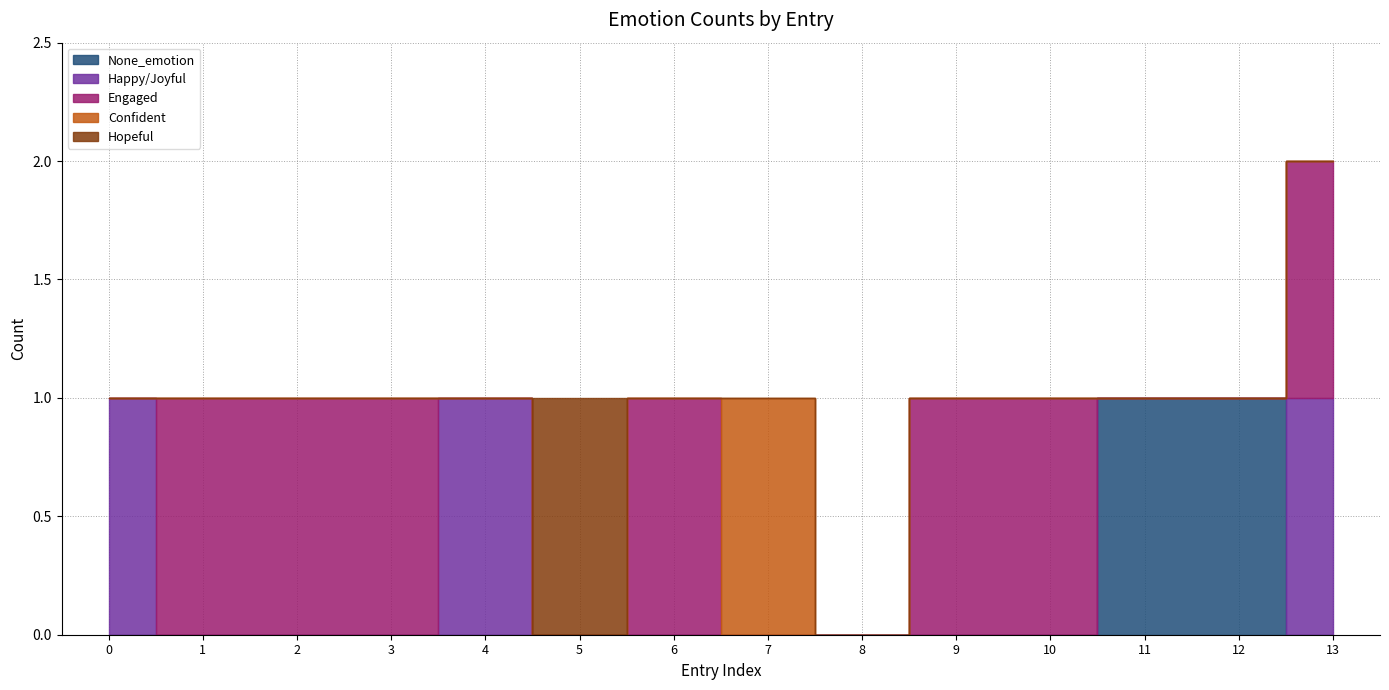

True or false: Hopeful and None_emotion intersect in this chart.

False